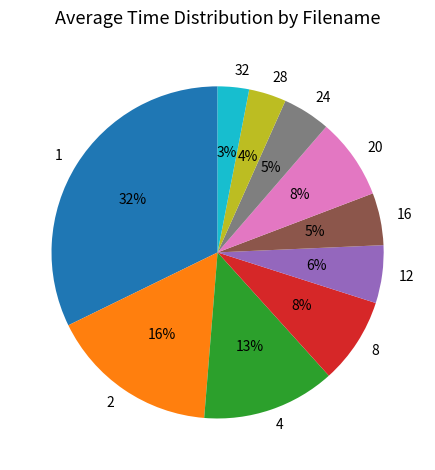

Does any single category account for the majority?

No